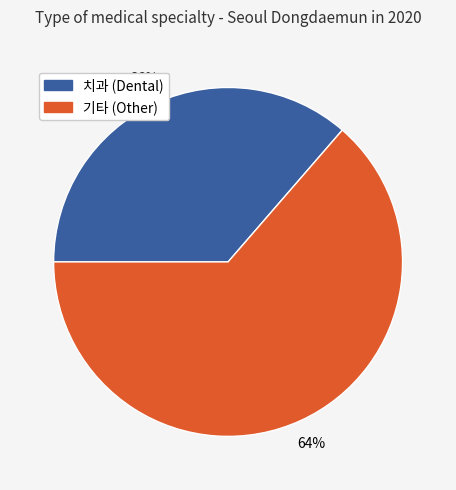

To the nearest percent, what is the average slice percentage?

50%